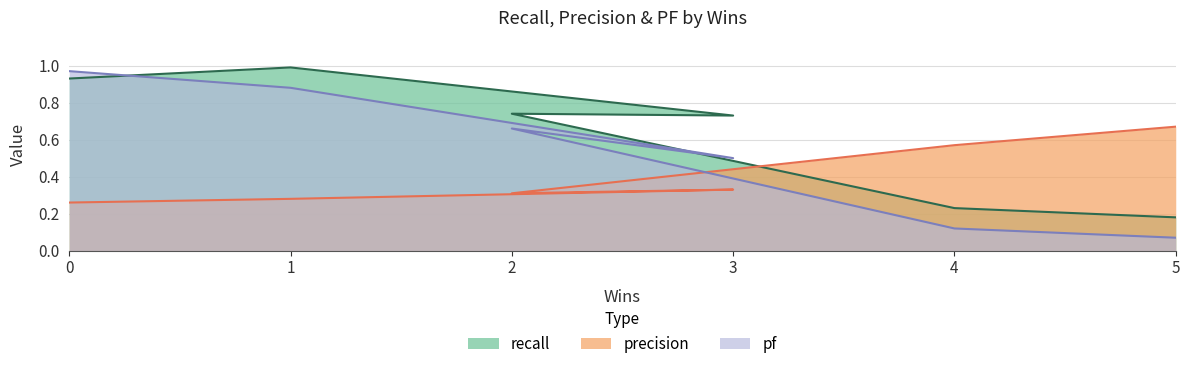

What is the sum of the recall values at 5 and 2?

0.9